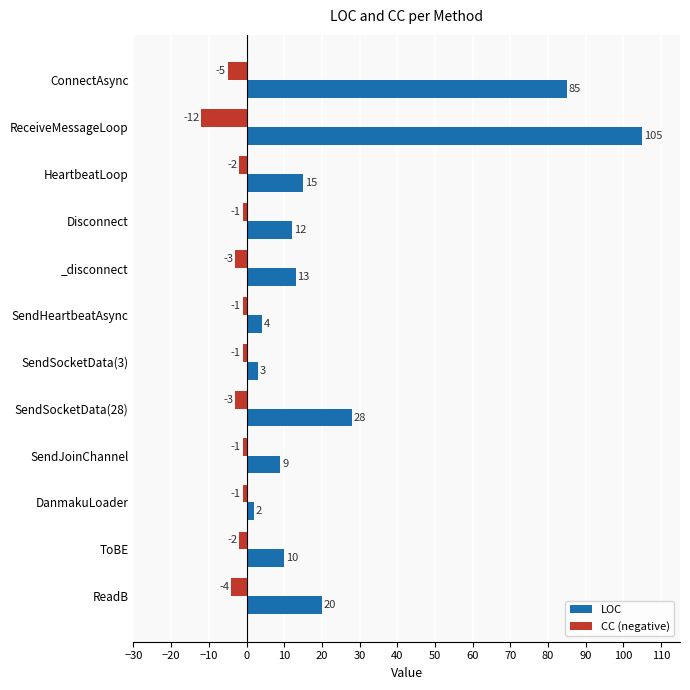

The value of CC (negative) at ToBE is -2. True or false?

True